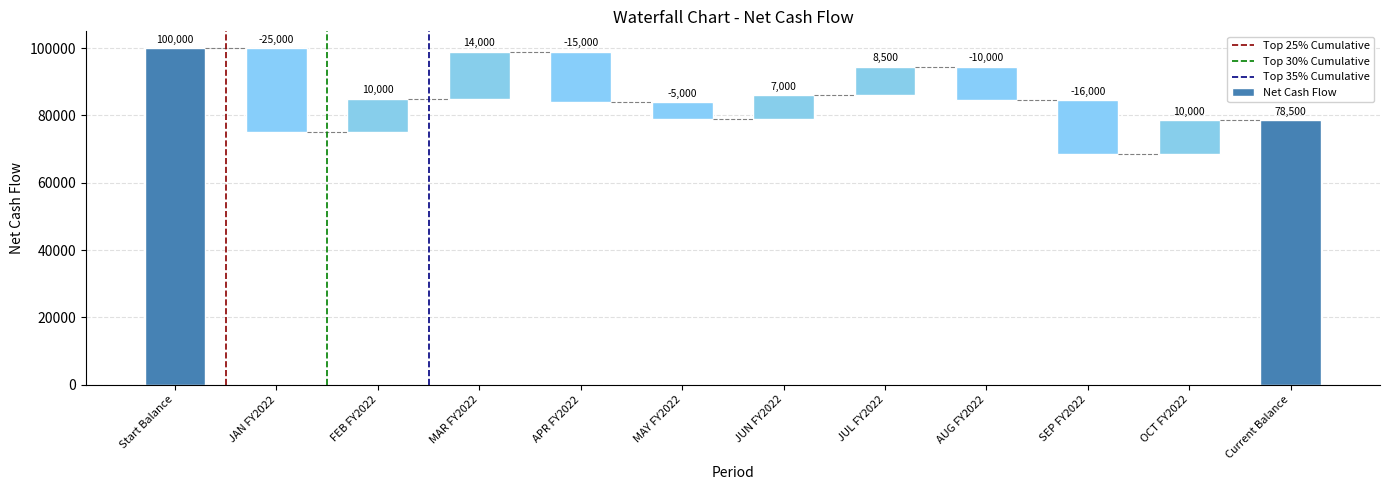

Reading left to right, what are all the values shown in this chart?

Start Balance=100000	JAN FY2022=-25000	FEB FY2022=10000	MAR FY2022=14000	APR FY2022=-15000	MAY FY2022=-5000	JUN FY2022=7000	JUL FY2022=8500	AUG FY2022=-10000	SEP FY2022=-16000	OCT FY2022=10000	Current Balance=78500